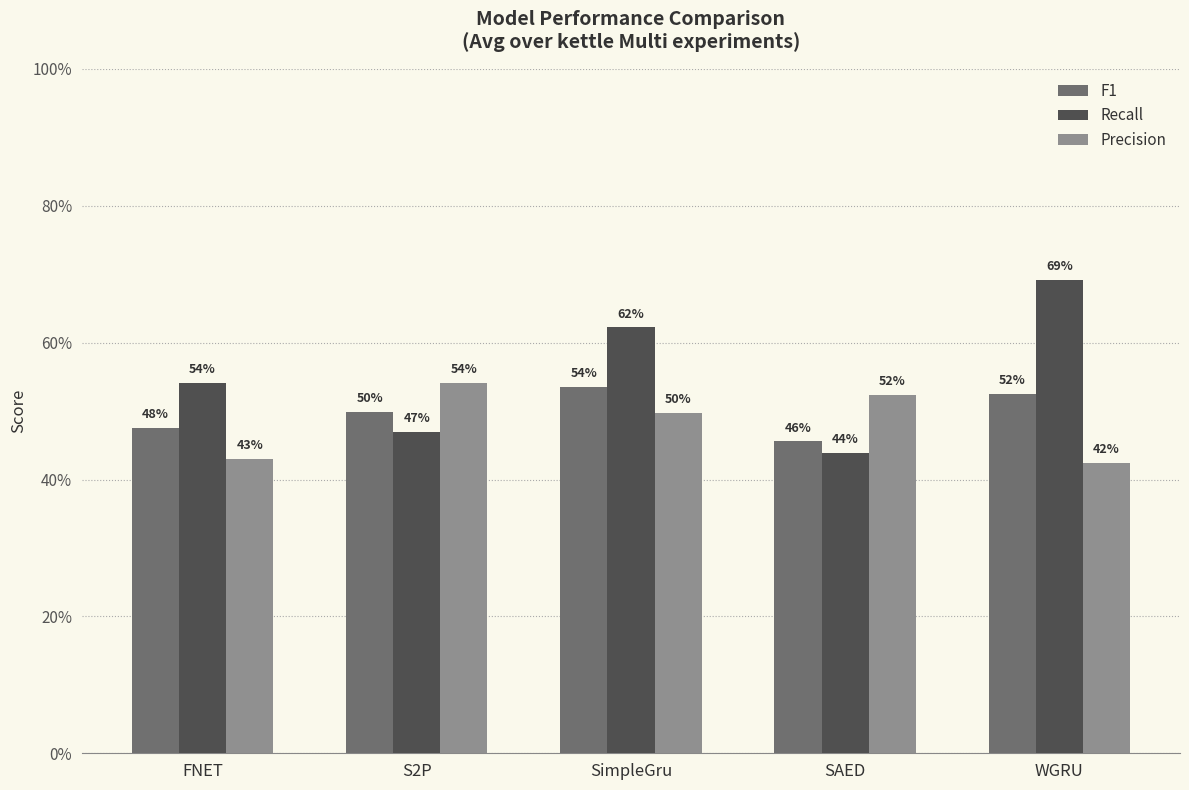

True or false: Precision has a value of 0.4 at FNET.

True